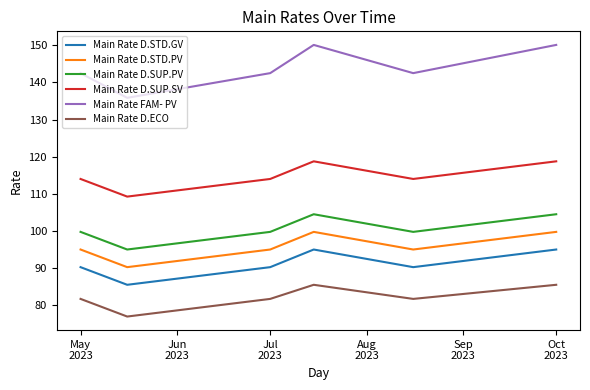

True or false: Main Rate D.STD.PV and Main Rate D.SUP.SV cross at least once.

False